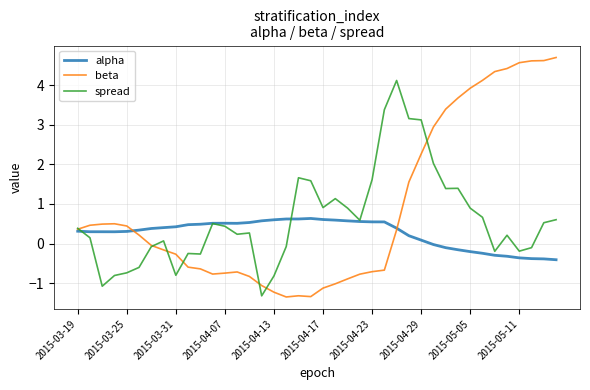

Which series has the largest total across all categories?

beta